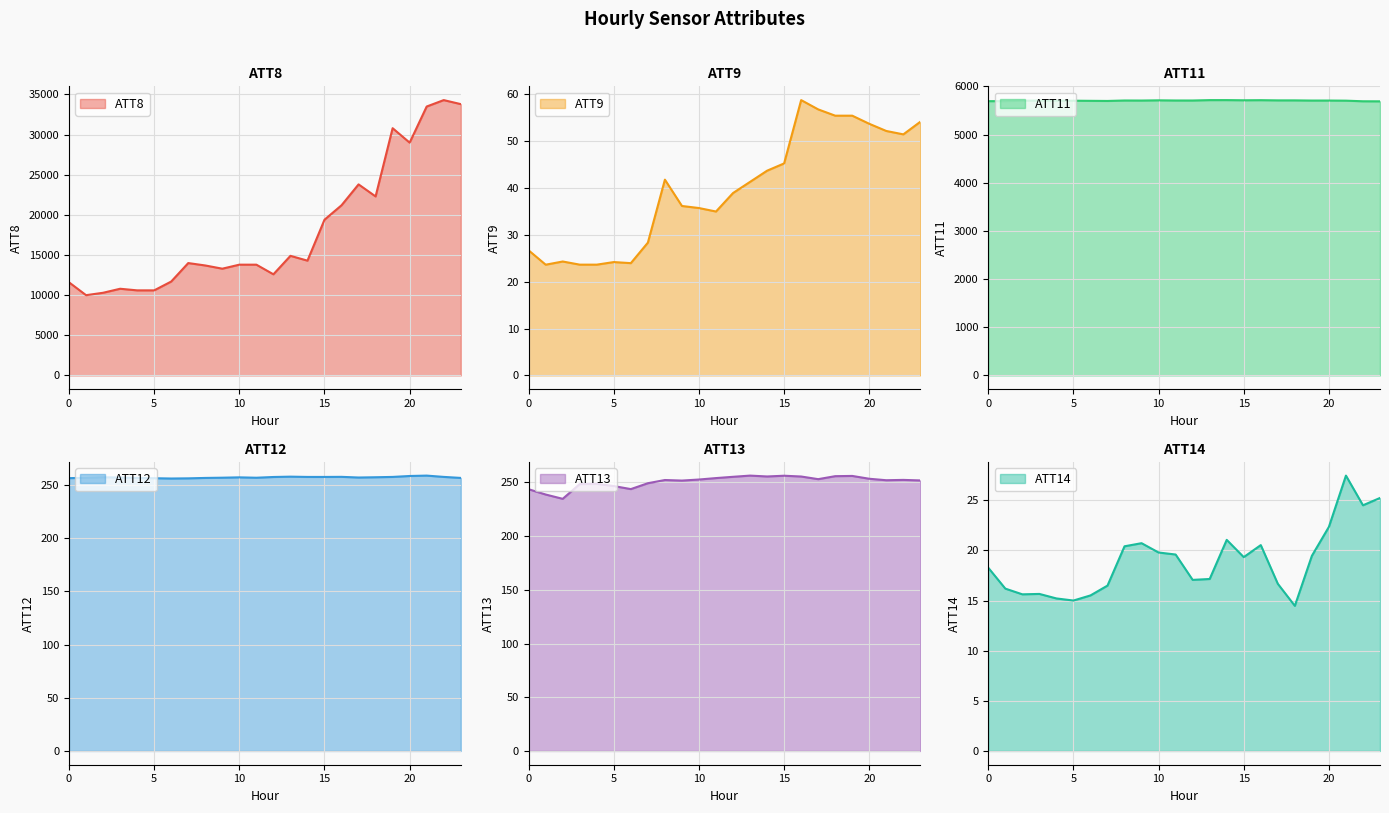

Read the ATT9 value at 13.

41.2